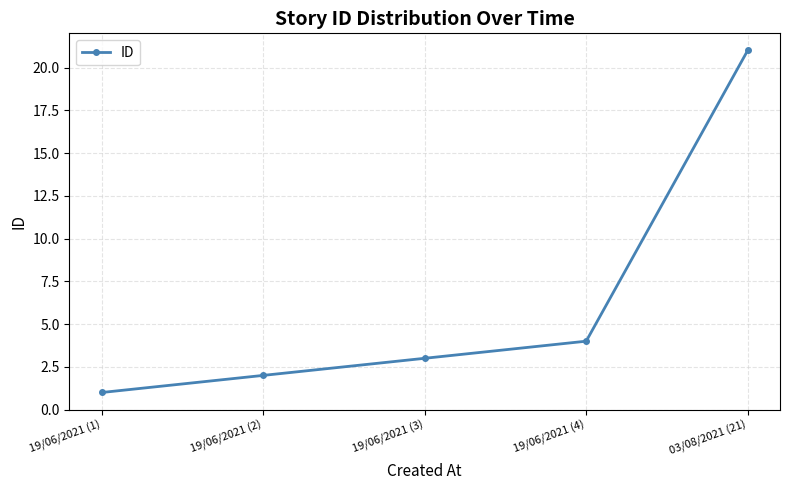

How many categories are shown in the chart?

5